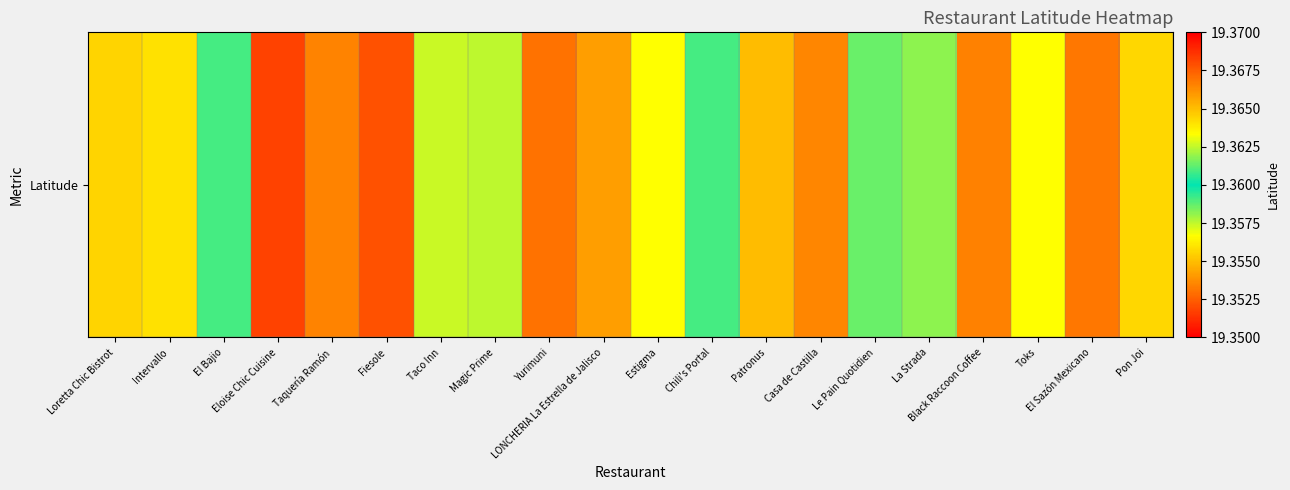

Reading right to left, extract all data points from this chart.

Pon Joi=19.4	El Sazón Mexicano=19.4	Toks=19.4	Black Raccoon Coffee=19.4	La Strada=19.4	Le Pain Quotidien=19.4	Casa de Castilla=19.4	Patronus=19.4	Chili's Portal=19.4	Estigma=19.4	LONCHERIA La Estrella de Jalisco=19.4	Yurimuni=19.4	Magic Prime=19.4	Taco Inn=19.4	Fiesole=19.4	Taquería Ramón=19.4	Eloise Chic Cuisine=19.4	El Bajio=19.4	Intervallo=19.4	Loretta Chic Bistrot=19.4